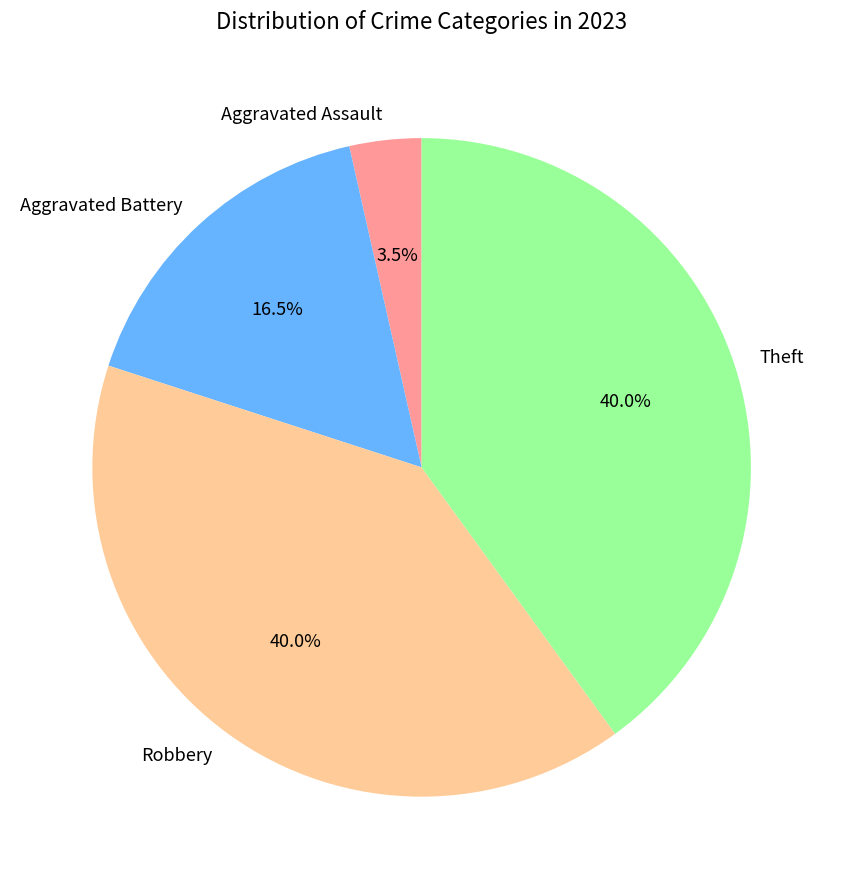

Does Aggravated Battery represent more than half of the total?

No